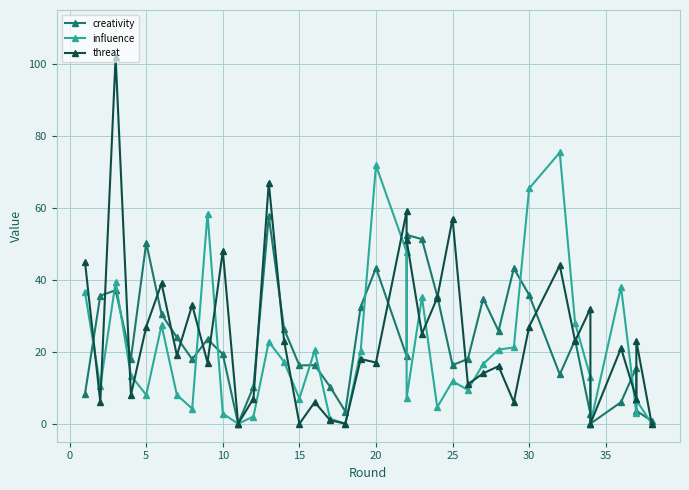

At how many categories does at least one series exceed 41?

14